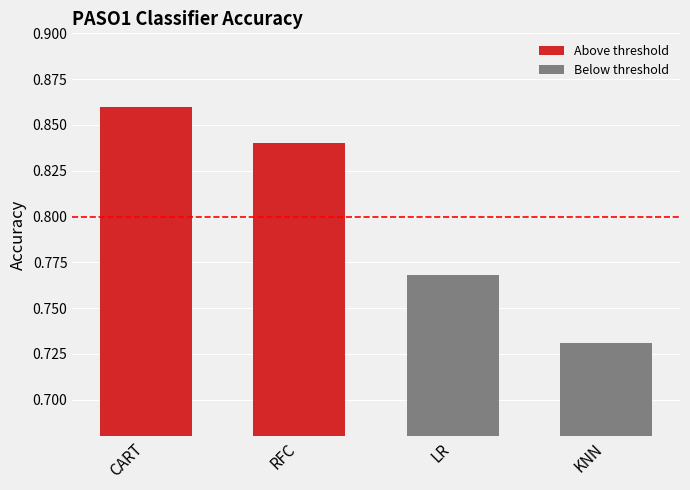

Count the number of categories in the chart.

4